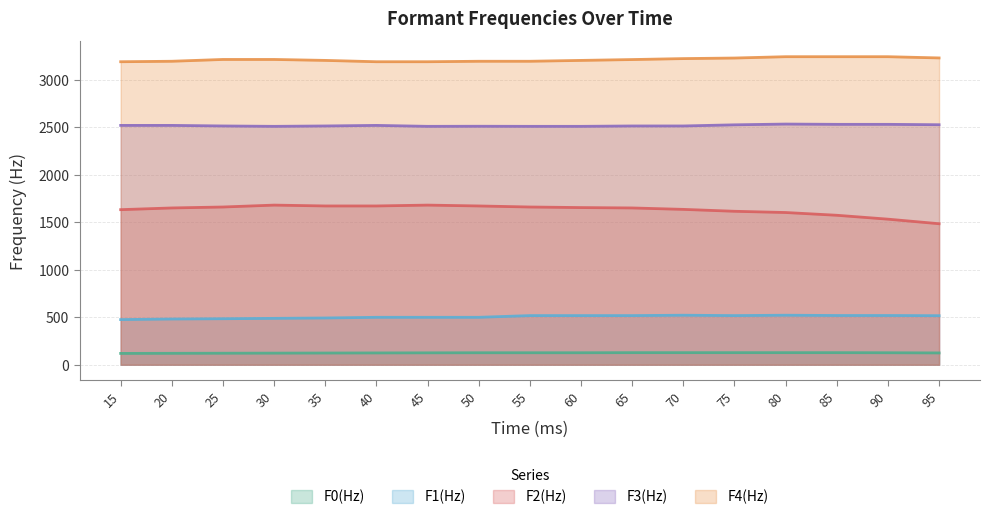

True or false: F4(Hz) and F1(Hz) cross at least once.

False